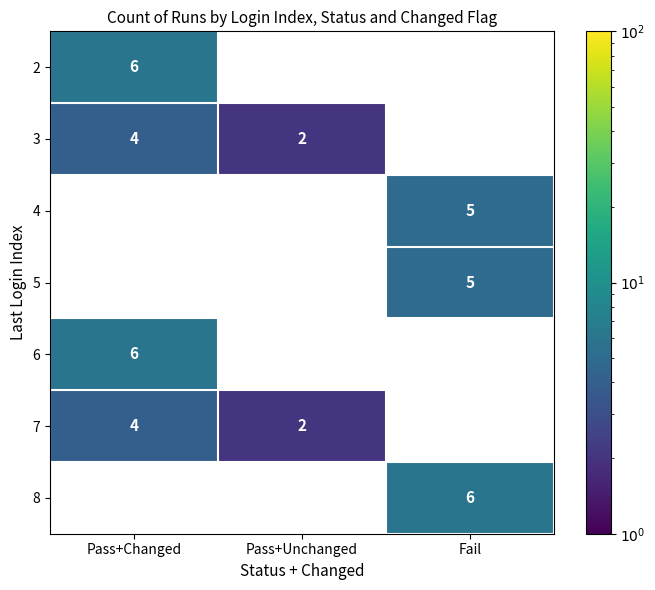

The 7 series shows 5 at Pass+Changed. True or false?

False